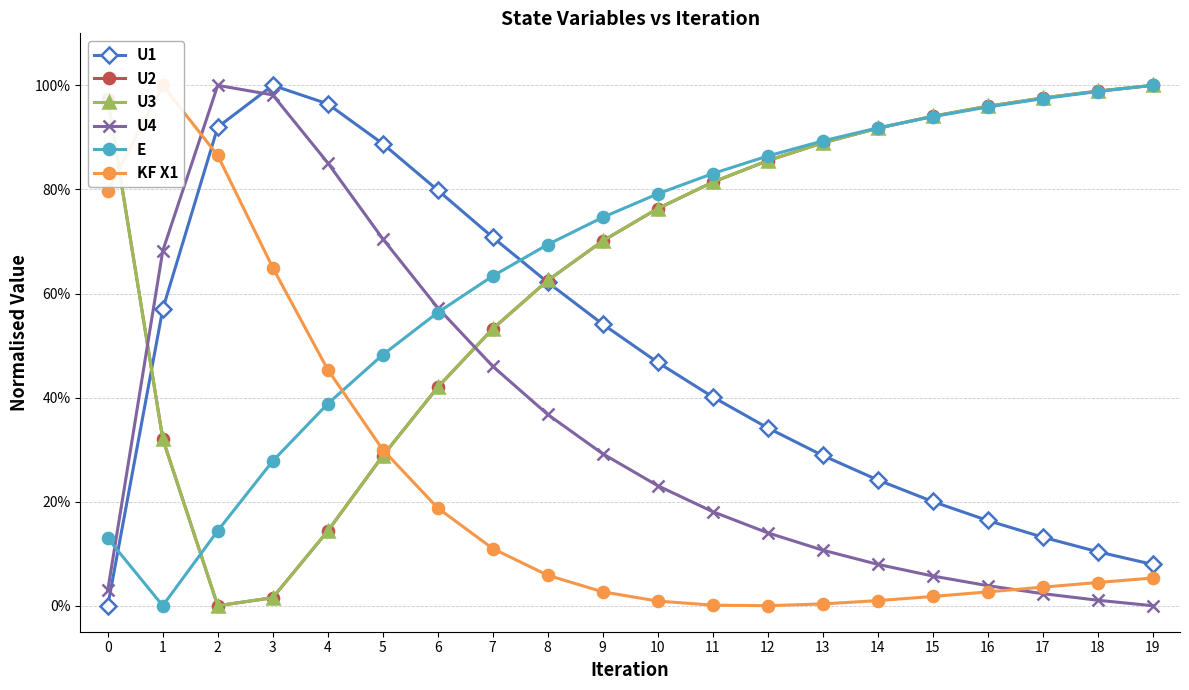

List the labels in order of U1 value, largest first.

3, 4, 2, 5, 6, 7, 8, 1, 9, 10, 11, 12, 13, 14, 15, 16, 17, 18, 19, 0